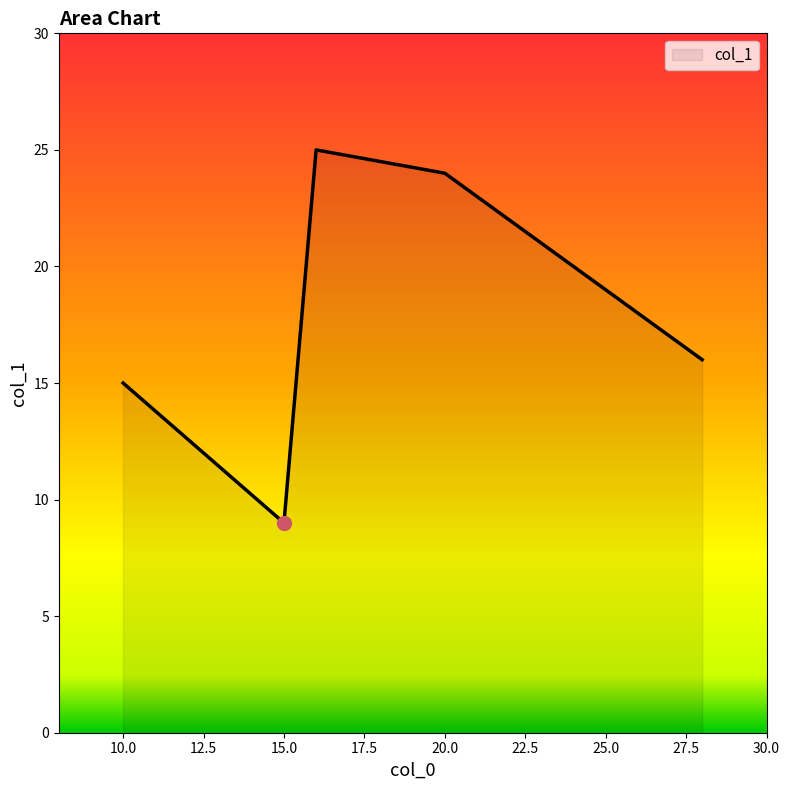

What is the smallest value displayed?

9